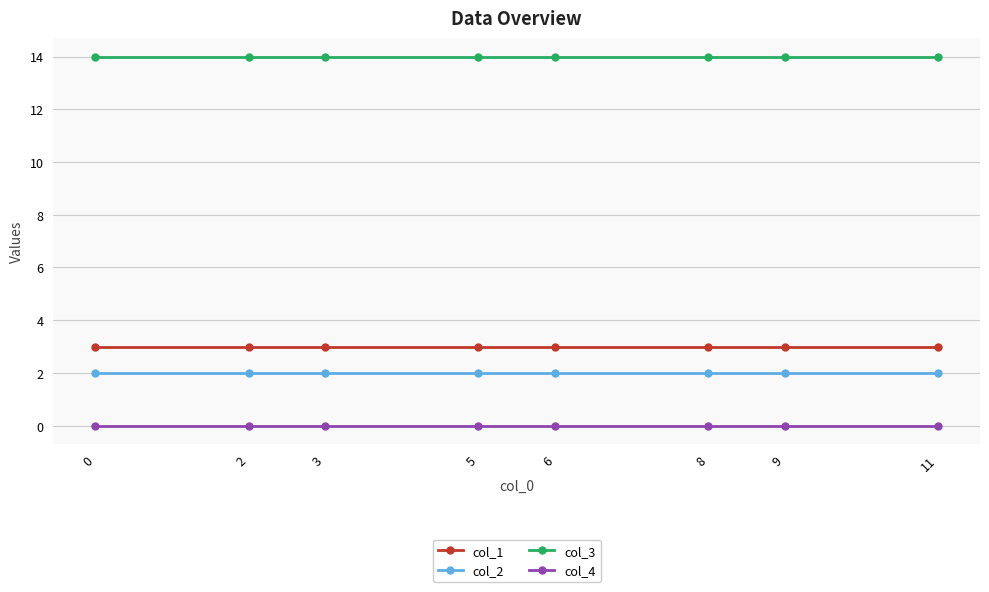

True or false: col_1 and col_3 intersect in this chart.

False